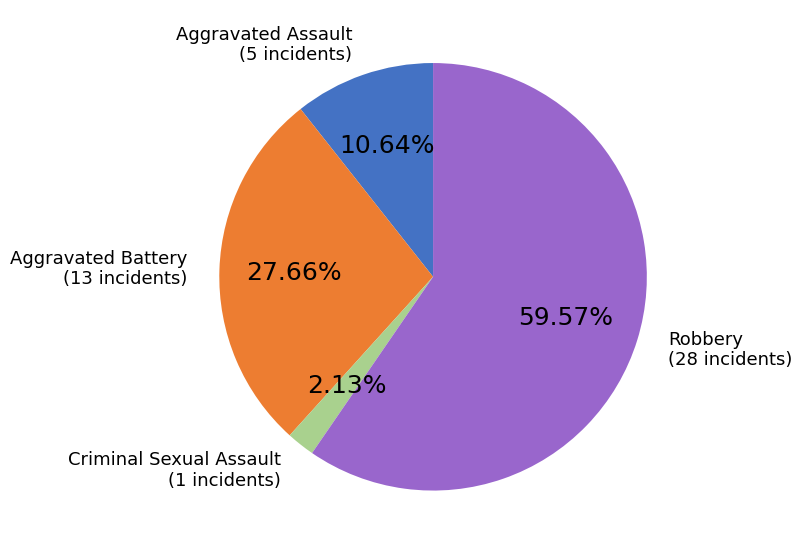

Is there any slice that represents more than half of the pie?

Yes